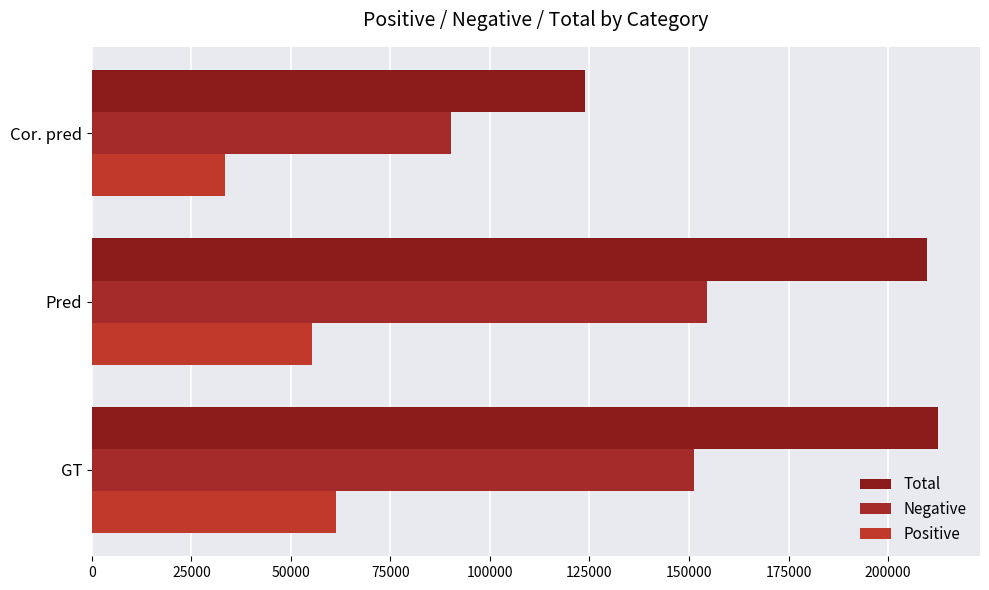

Count the number of data series in this chart.

3